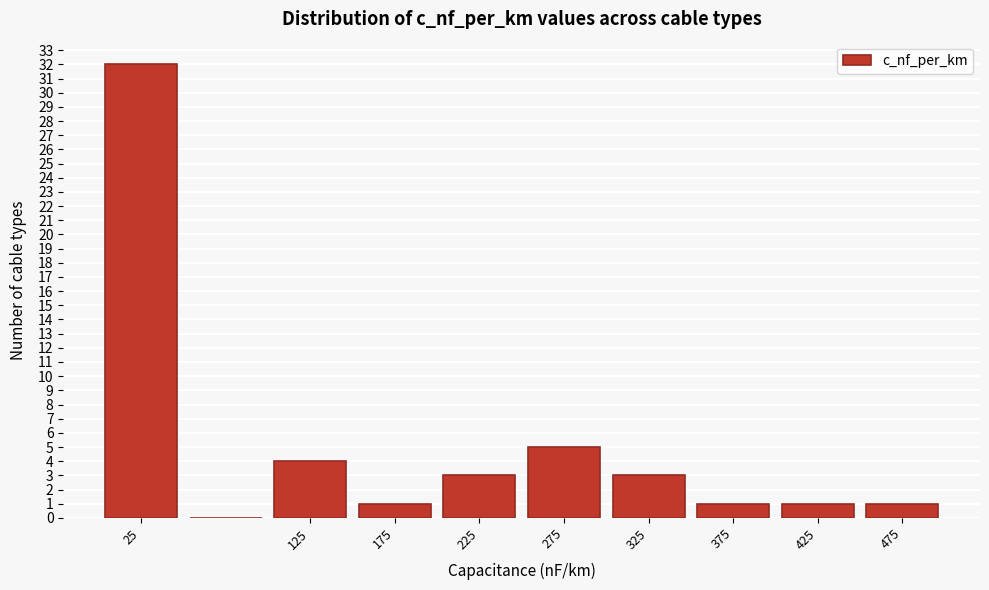

Reading left to right, transcribe this chart: for each bar, give the range it covers on the x-axis and its height. The values are not printed on the chart, so give them approximately, as read against the axis.

0 to 50: 32
50 to 100: 0
100 to 150: 4
150 to 200: 1
200 to 250: 3
250 to 300: 5
300 to 350: 3
350 to 400: 1
400 to 450: 1
450 to 500: 1